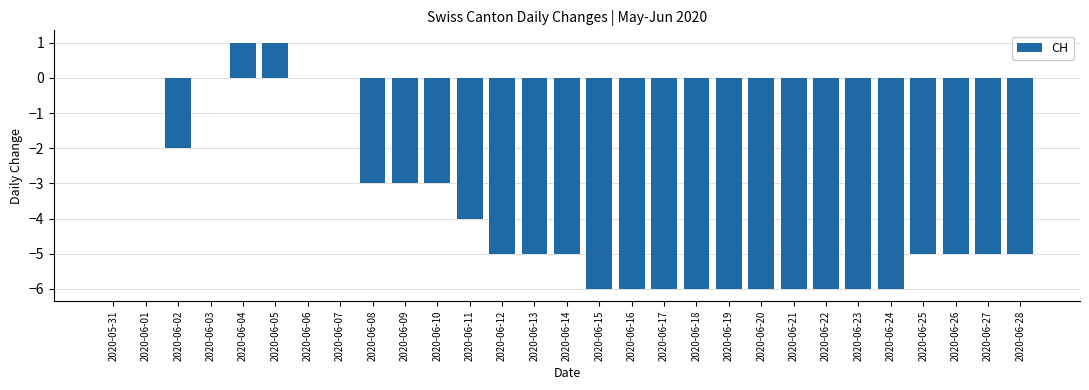

Reading left to right, extract all data points from this chart.

2020-05-31=0	2020-06-01=0	2020-06-02=-2	2020-06-03=0	2020-06-04=1	2020-06-05=1	2020-06-06=0	2020-06-07=0	2020-06-08=-3	2020-06-09=-3	2020-06-10=-3	2020-06-11=-4	2020-06-12=-5	2020-06-13=-5	2020-06-14=-5	2020-06-15=-6	2020-06-16=-6	2020-06-17=-6	2020-06-18=-6	2020-06-19=-6	2020-06-20=-6	2020-06-21=-6	2020-06-22=-6	2020-06-23=-6	2020-06-24=-6	2020-06-25=-5	2020-06-26=-5	2020-06-27=-5	2020-06-28=-5